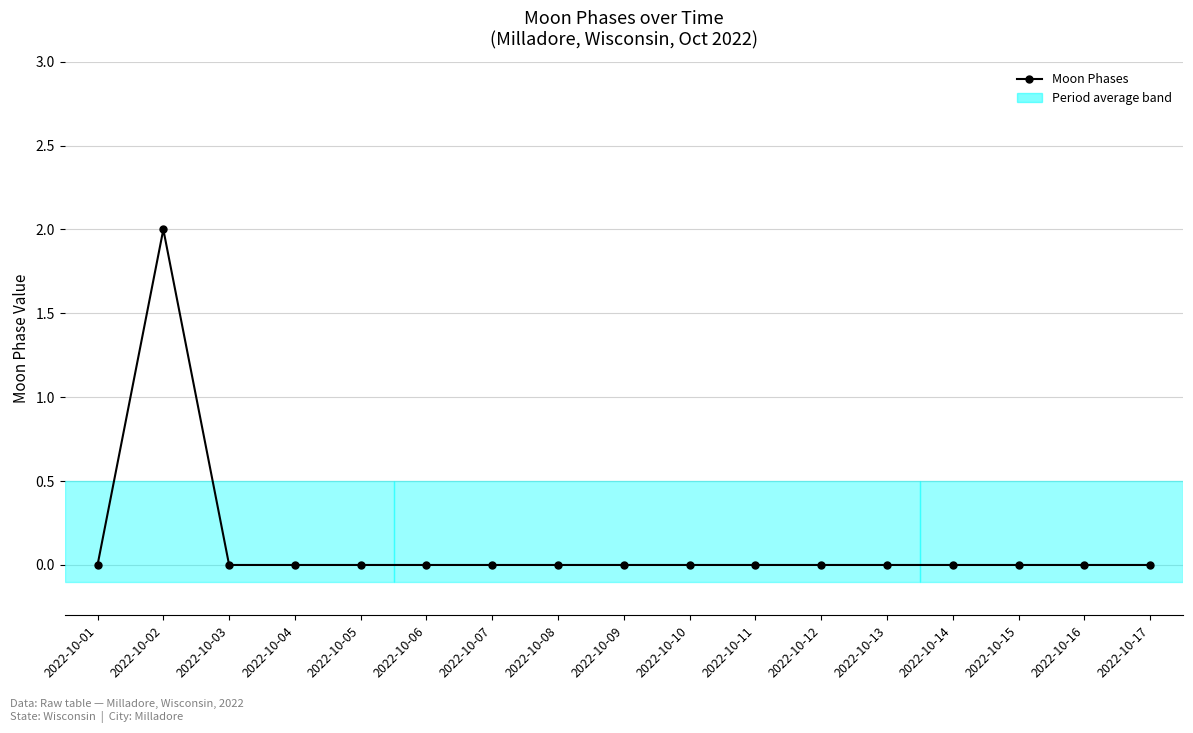

True or false: the data shows 1 at 2022-10-12.

False